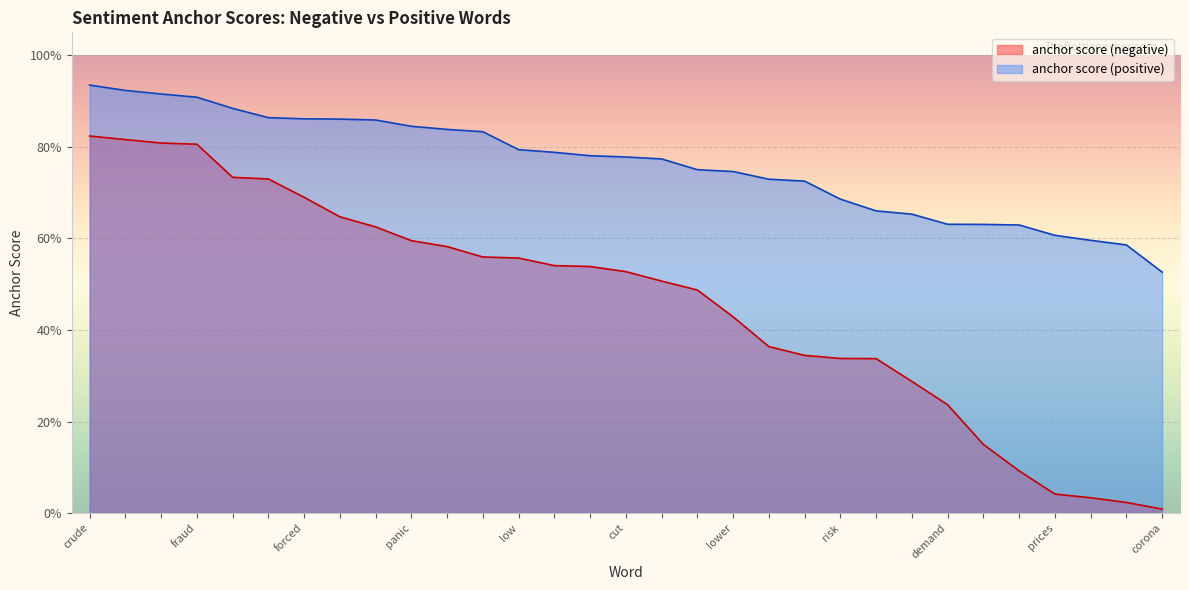

The value of anchor score (positive) at 22 is 0.4. True or false?

False